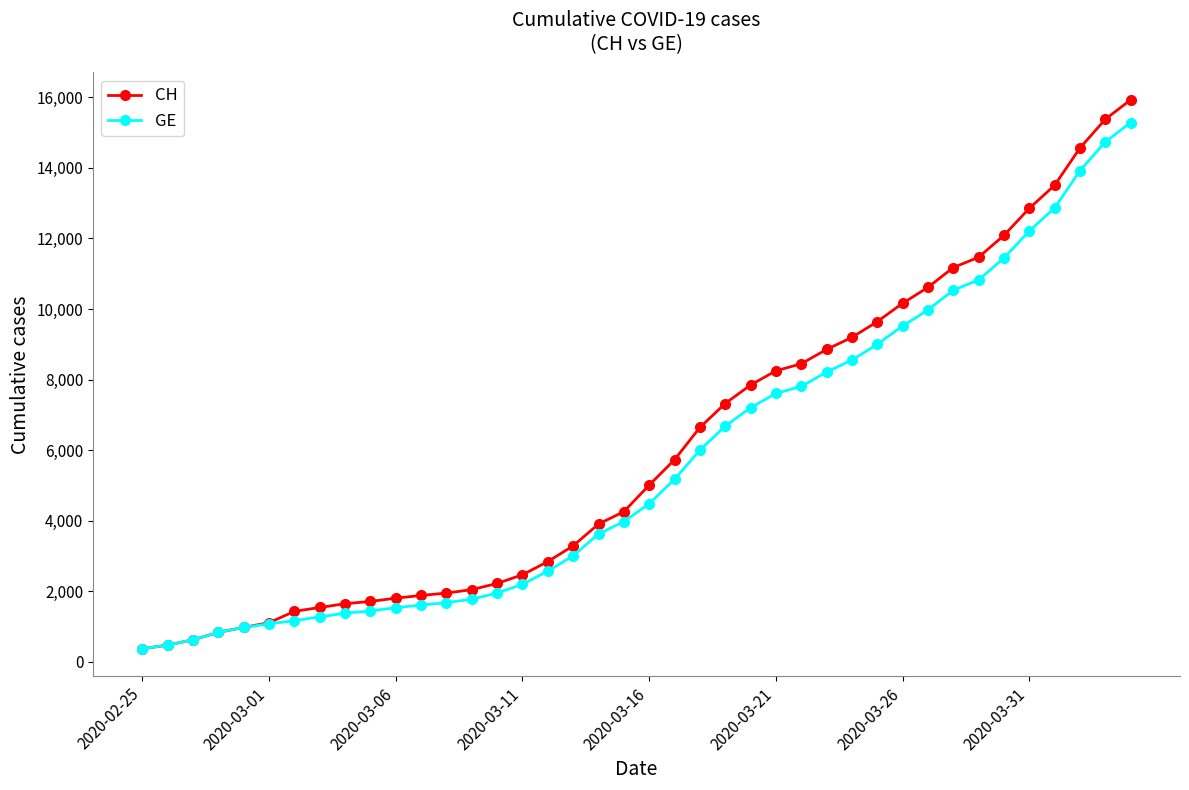

Which series has the widest spread of values?

CH